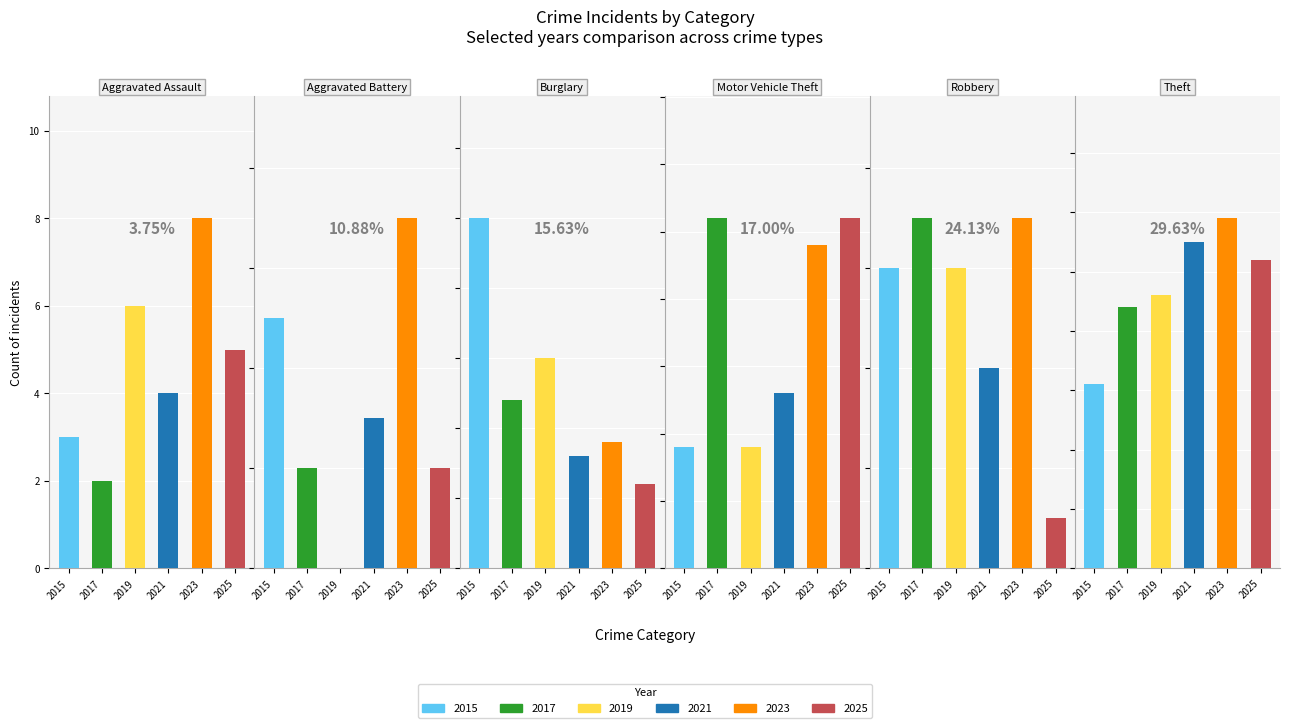

The 2021 series shows 4 at 2. True or false?

False